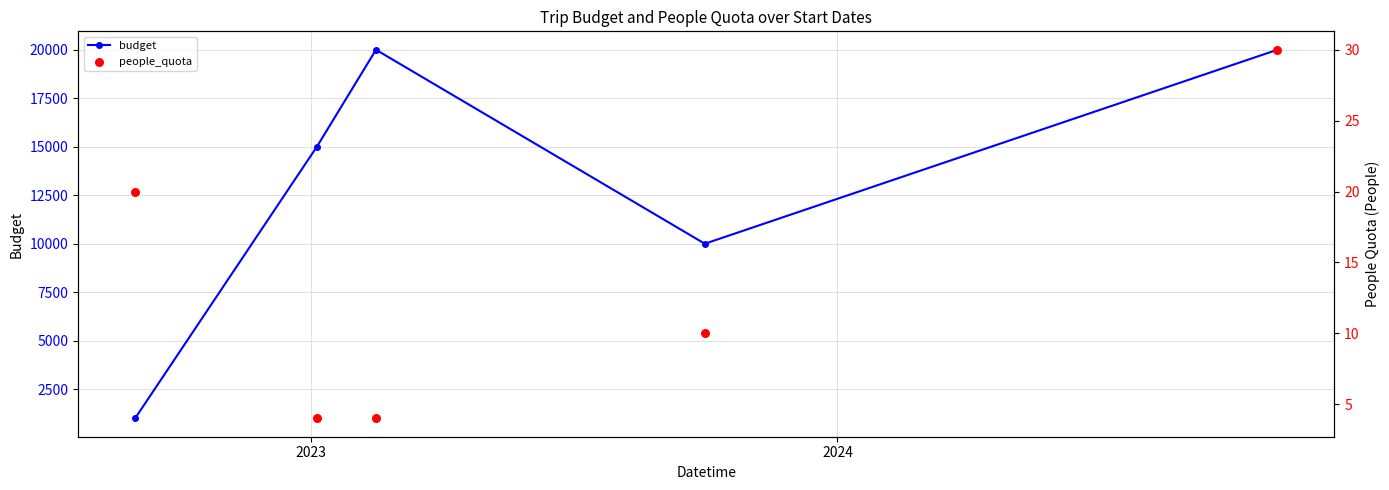

Which series contains the highest Y value?

budget